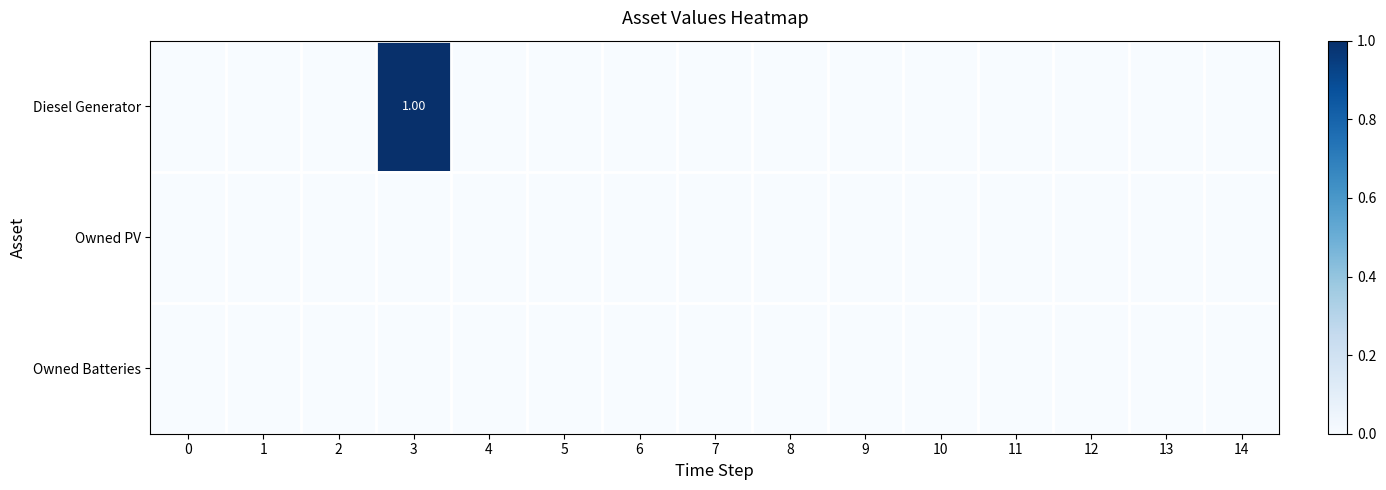

What is the difference between the maximum and second lowest values in the Diesel Generator series?

1